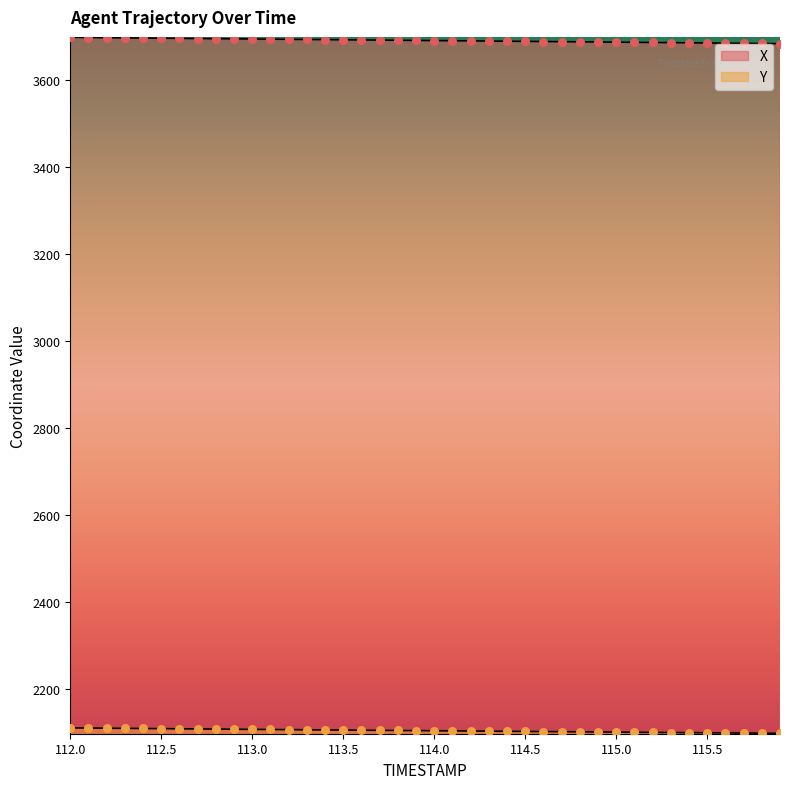

Which series contains the lowest Y value?

Y